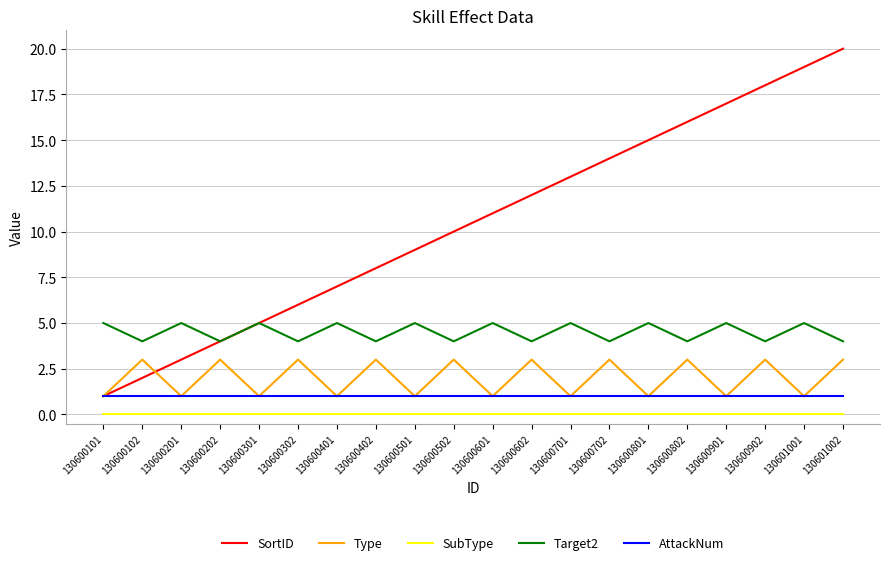

The value of AttackNum at 130601002 is 1. True or false?

True